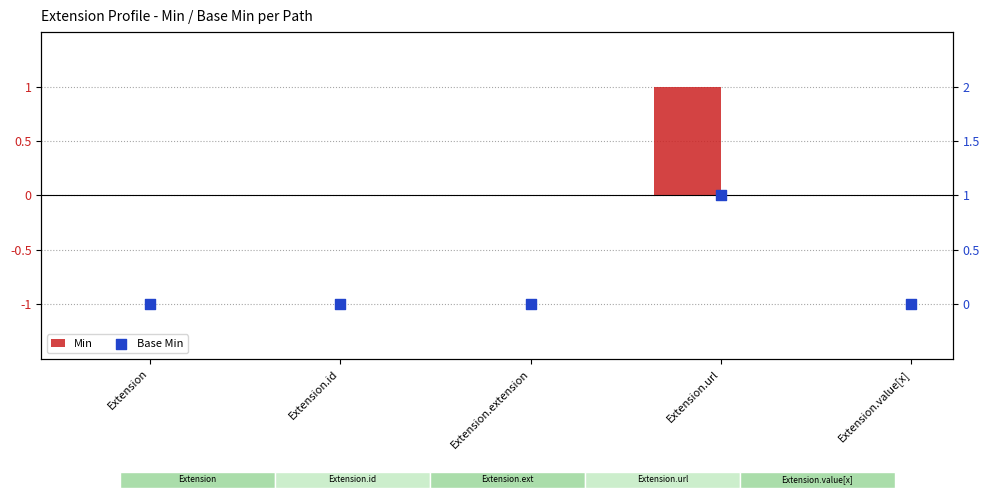

What are all the series names shown in the legend?

Min, Base Min